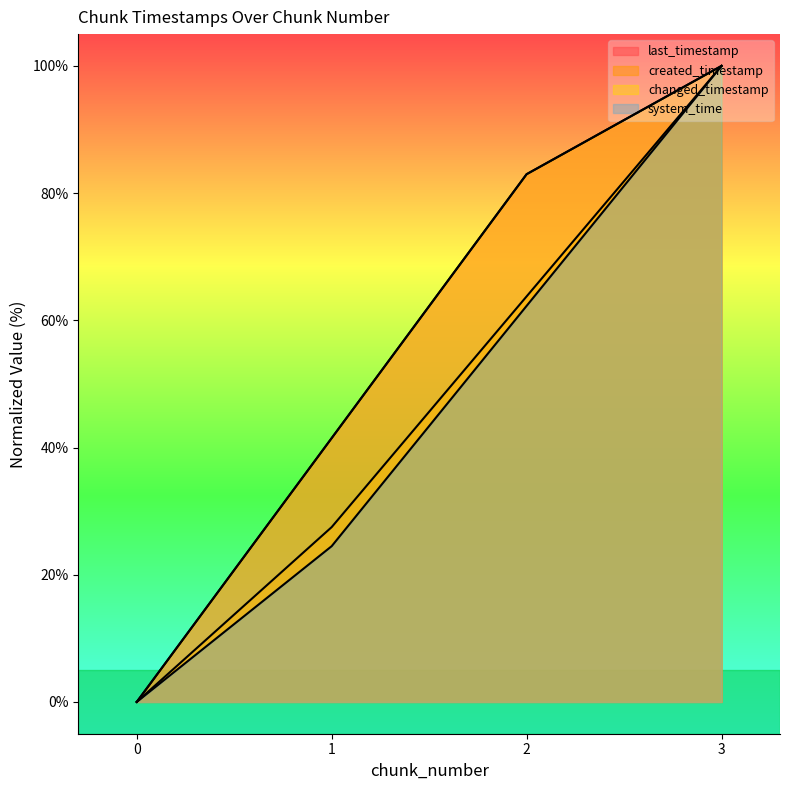

What is the value of the created_timestamp point at the 2nd from the left?

27.5